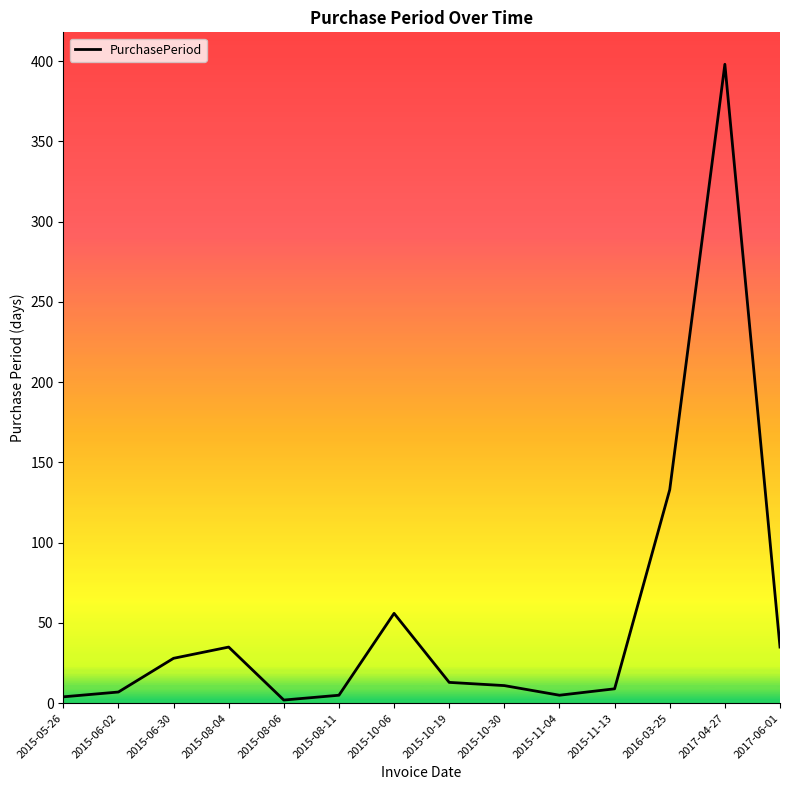

What is the sum of all values?

741